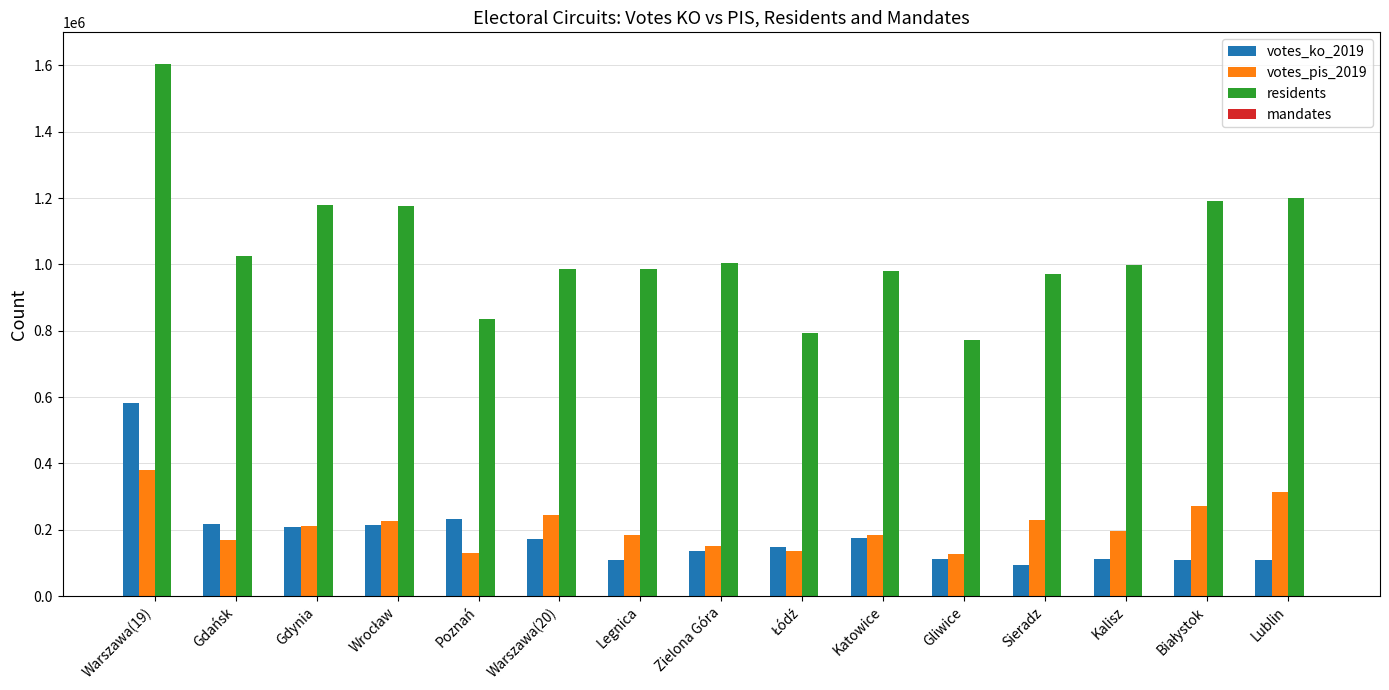

Which category has the highest value in the residents series?

Warszawa(19)